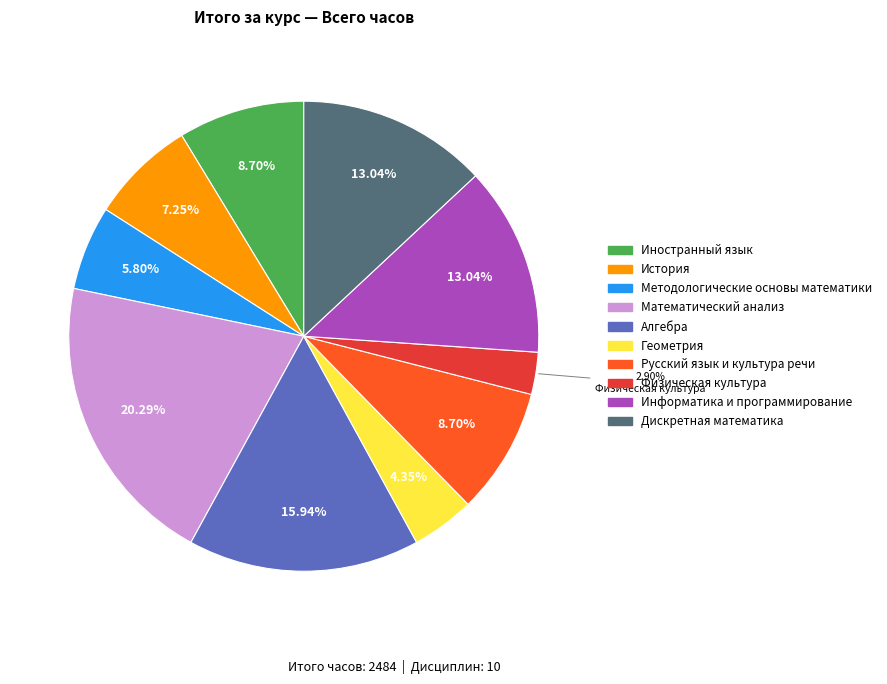

To the nearest percent, what percentage of the pie is История?

7%